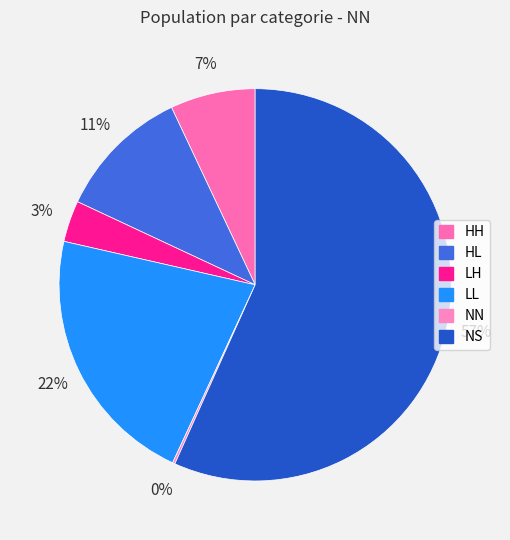

What is the majority slice?

NS